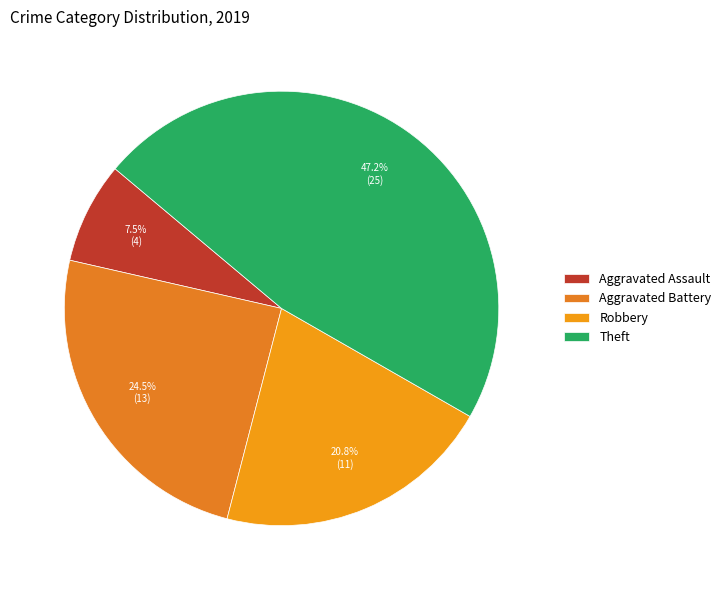

Do Robbery and Theft together represent more than half of the pie?

Yes